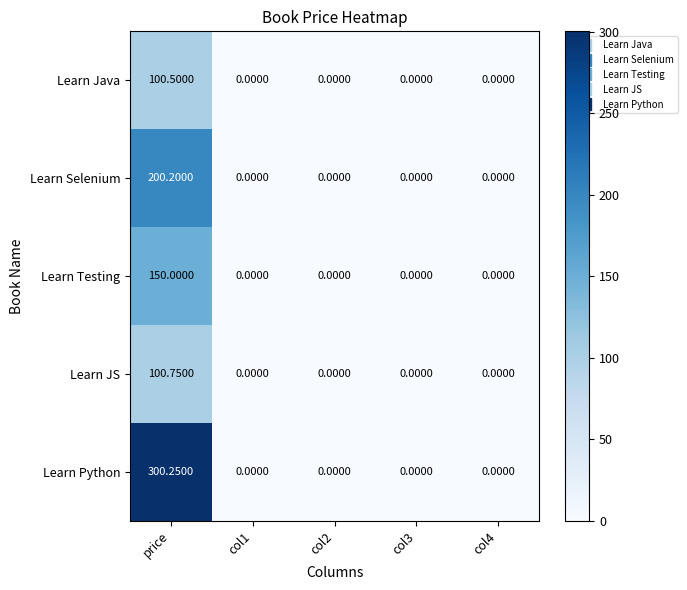

Which series has the largest range (max minus min)?

Learn Python